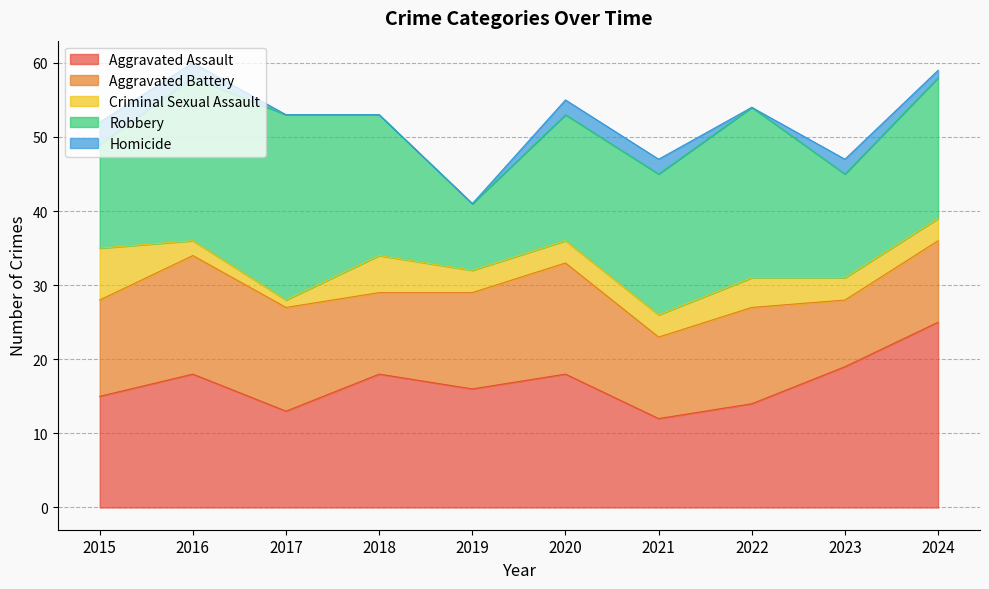

Does the chart display data point markers on the line(s)?

No